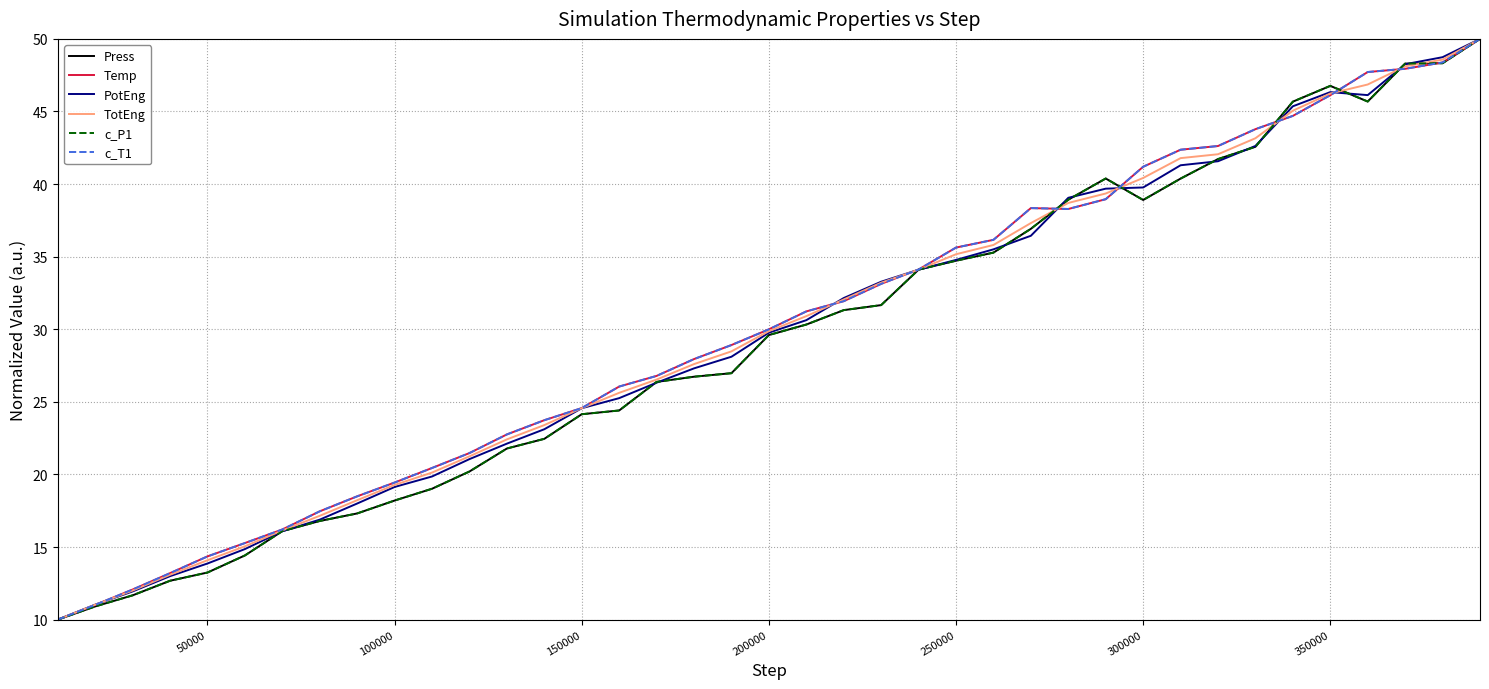

Does the chart display data point markers on the line(s)?

No